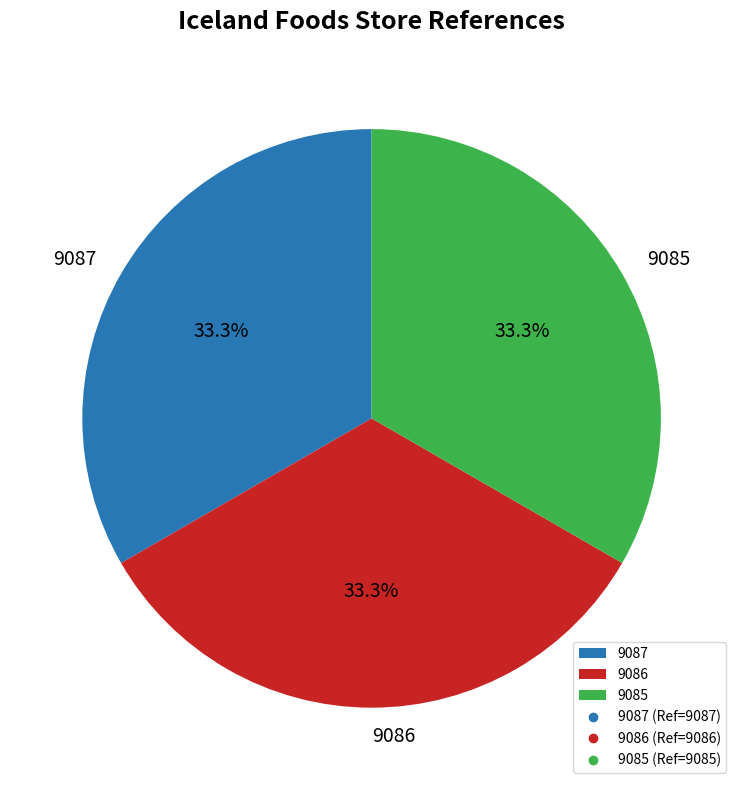

Does any single category account for the majority?

No